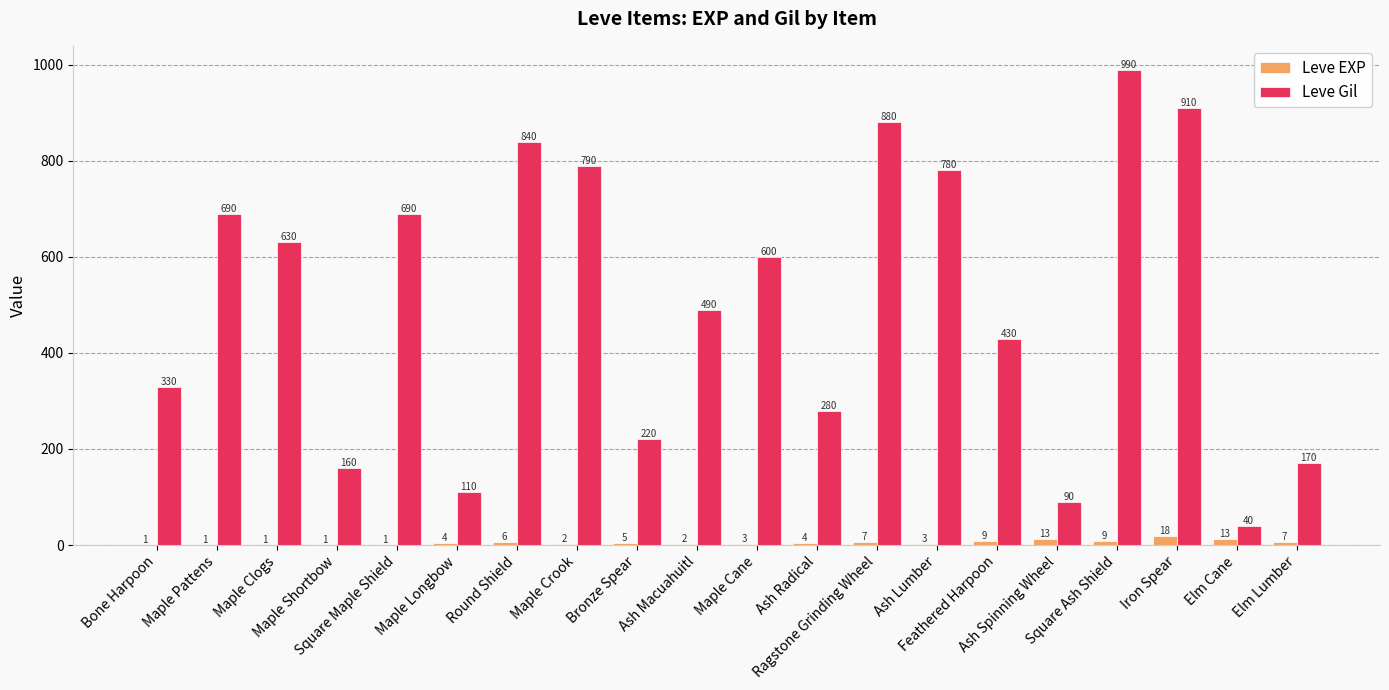

The Leve EXP series shows 1 at Maple Shortbow. True or false?

True